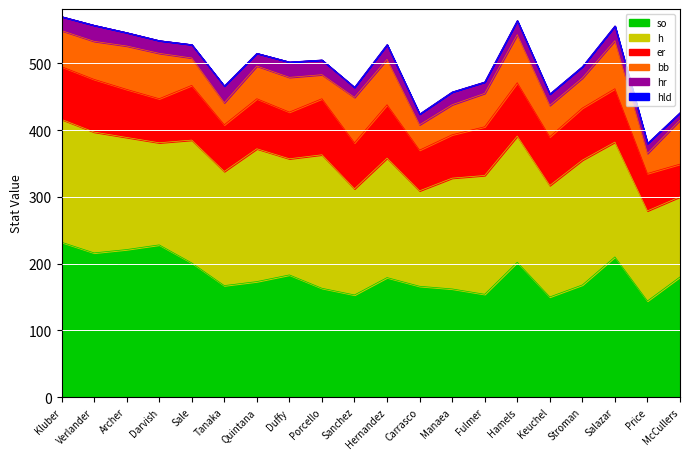

What is the sum of all hr values?

385